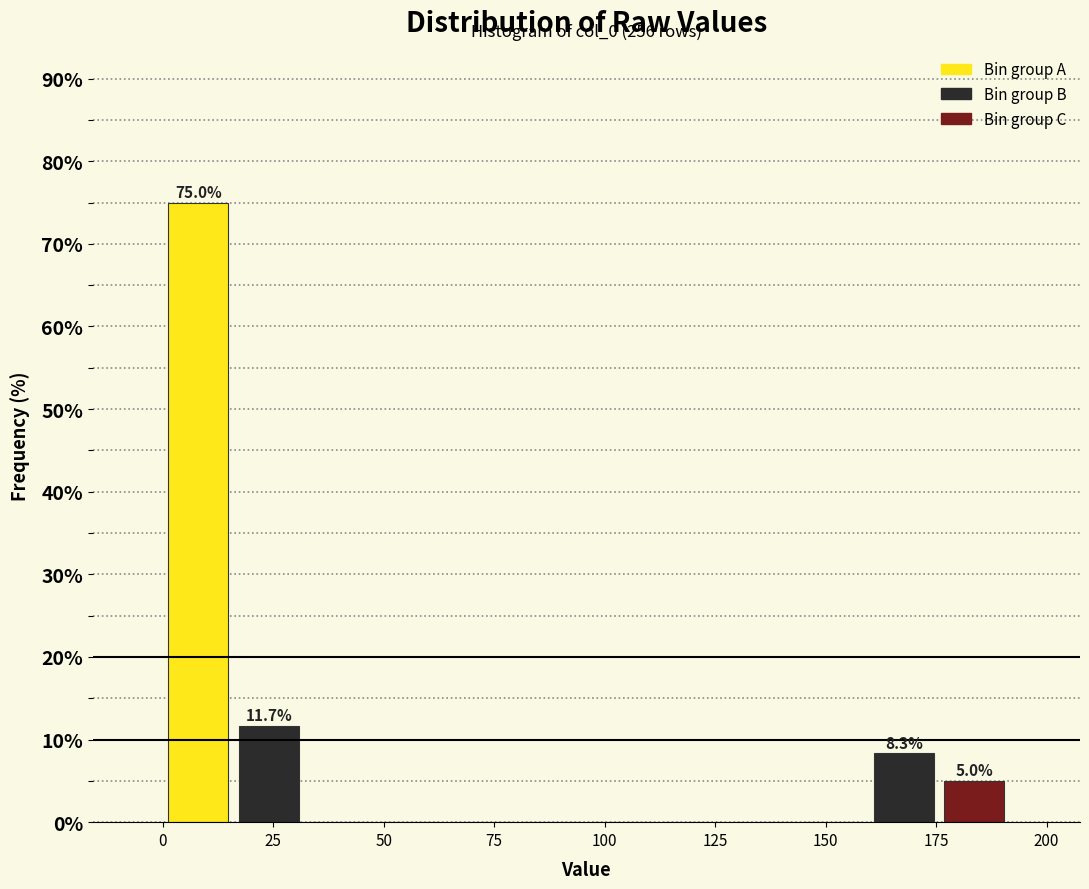

Around what value on the x-axis is the tallest bar? Give the approximate position of its centre, as read against the axis.

10